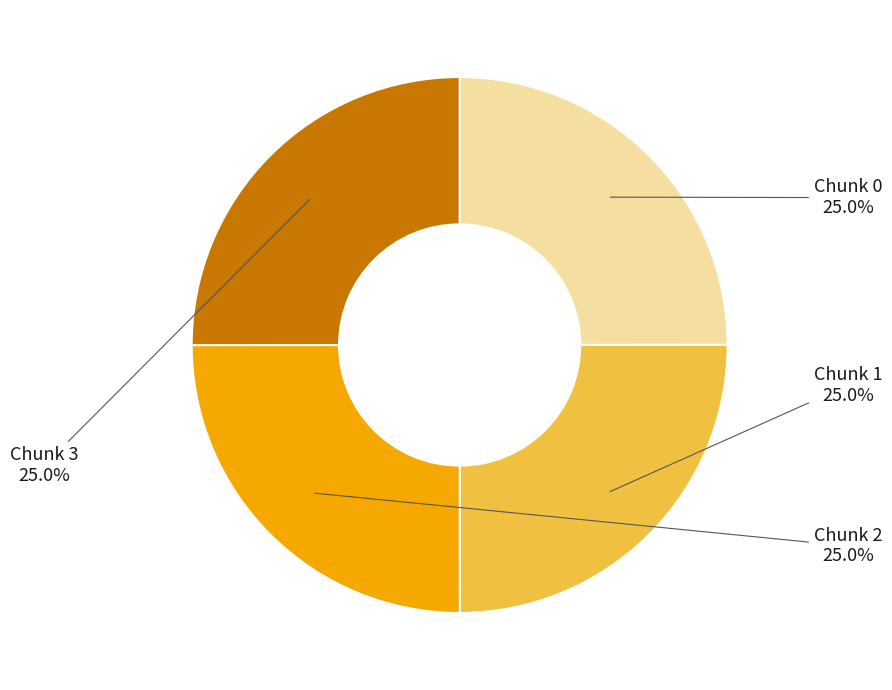

Combined, what portion of the pie is Chunk 1 and Chunk 3?

50.0%